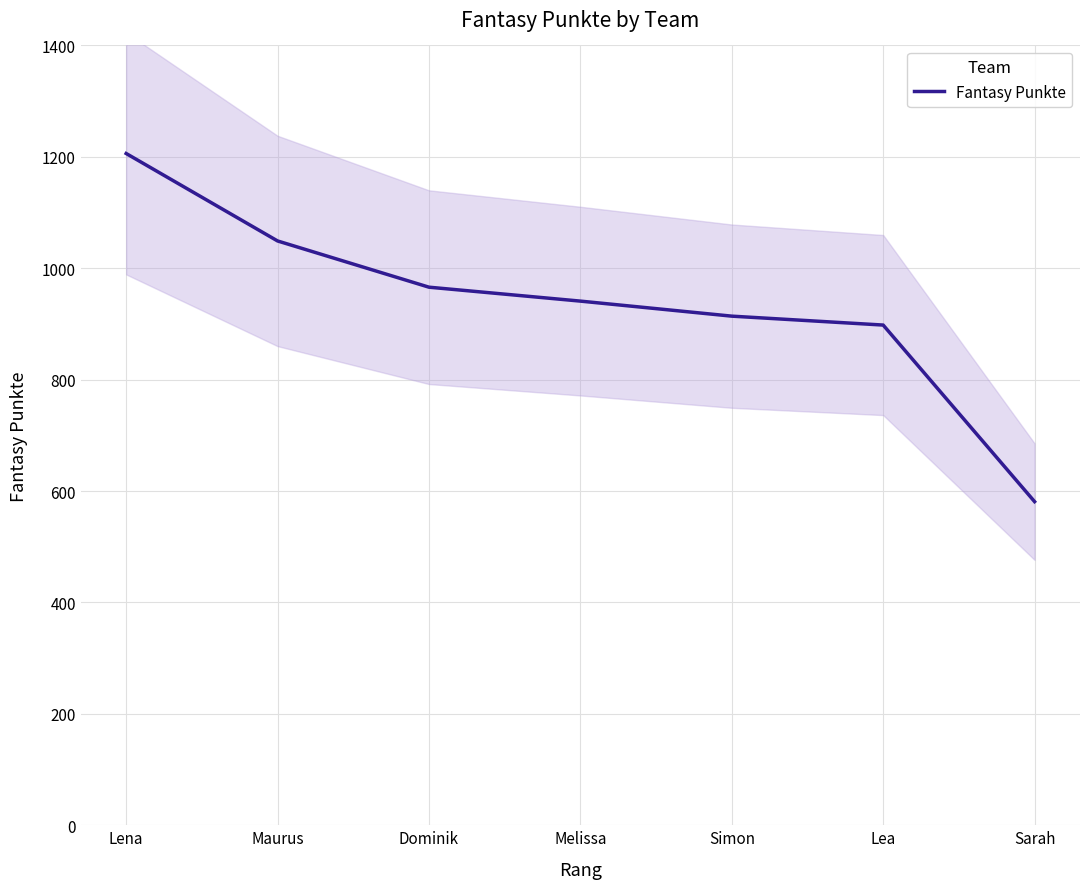

The value at Maurus is 1049. True or false?

True